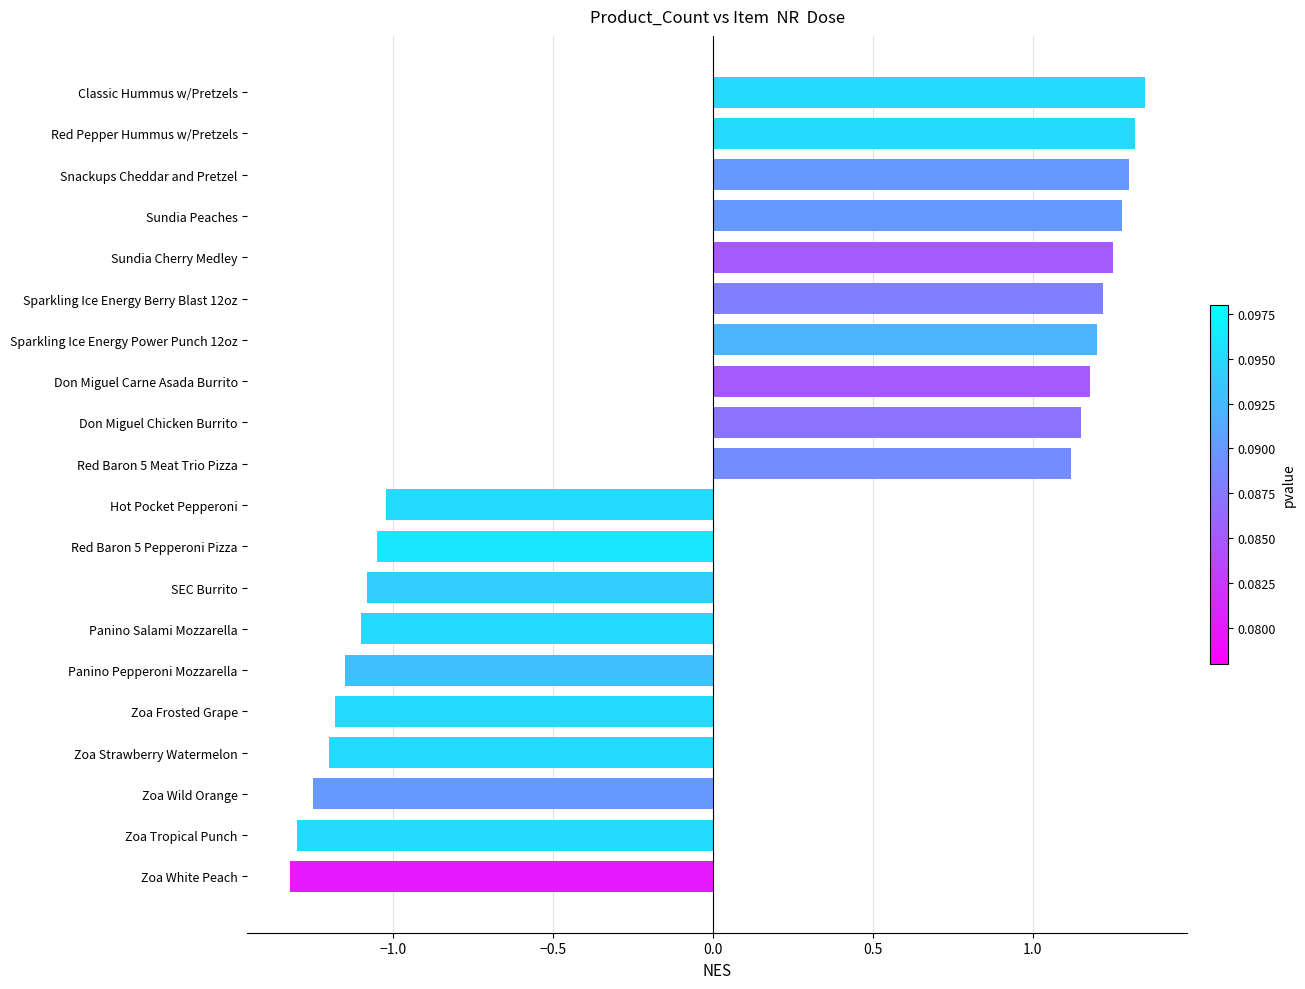

Is it true that the value at Sundia Cherry Medley is 1.2?

True